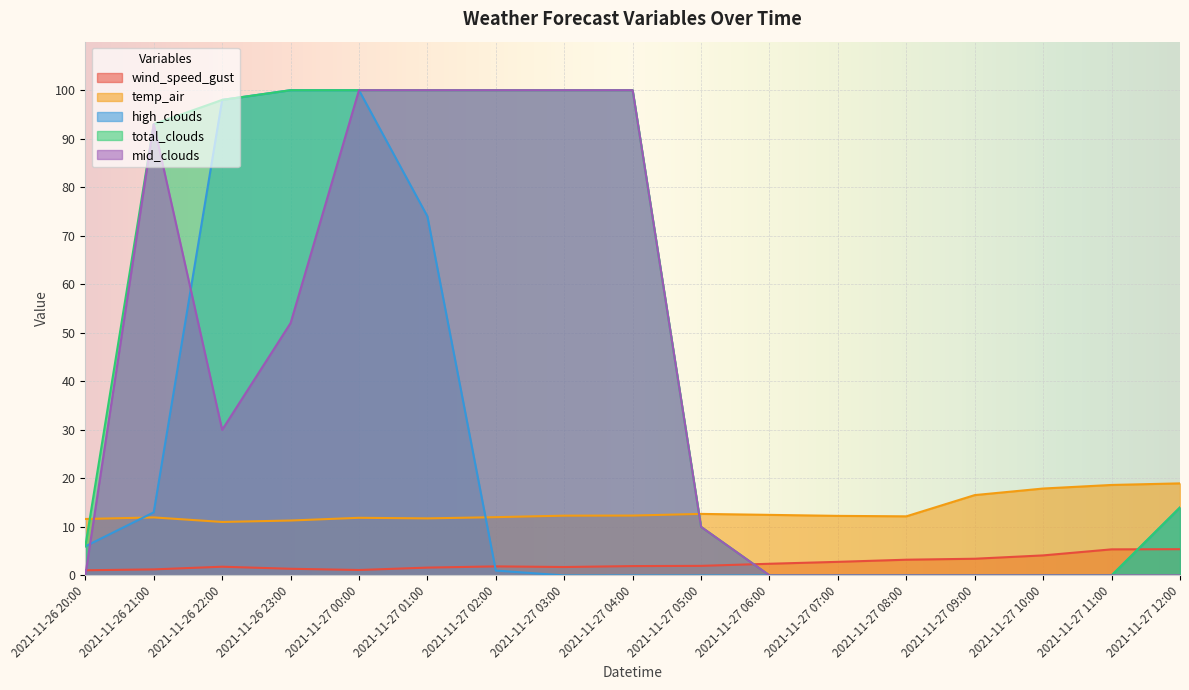

What position from the right is 2021-11-27 05:00?

8